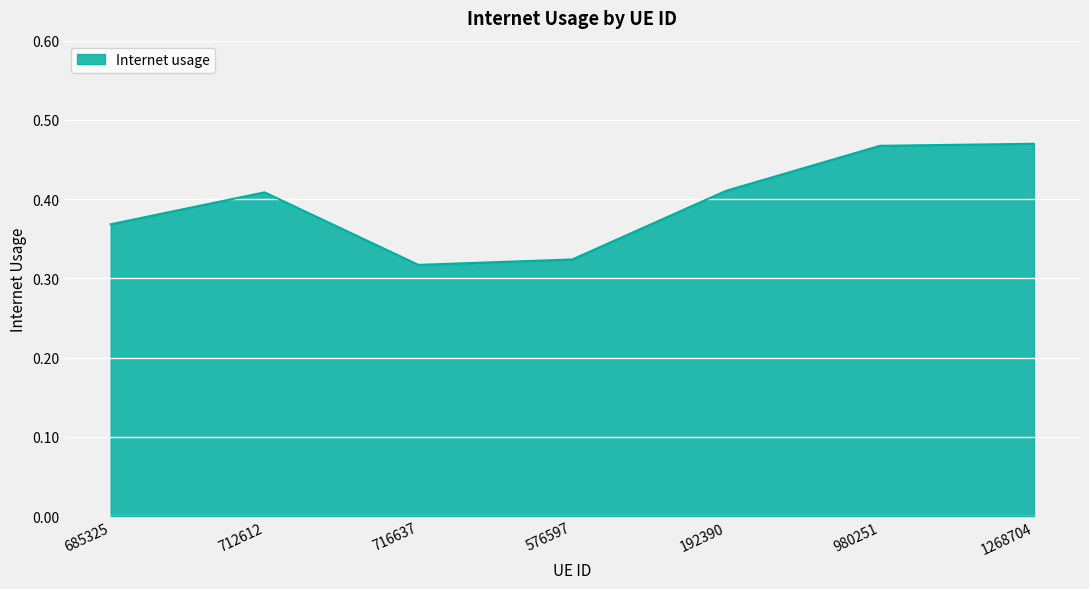

Which has a higher value, 980251 or 576597?

980251